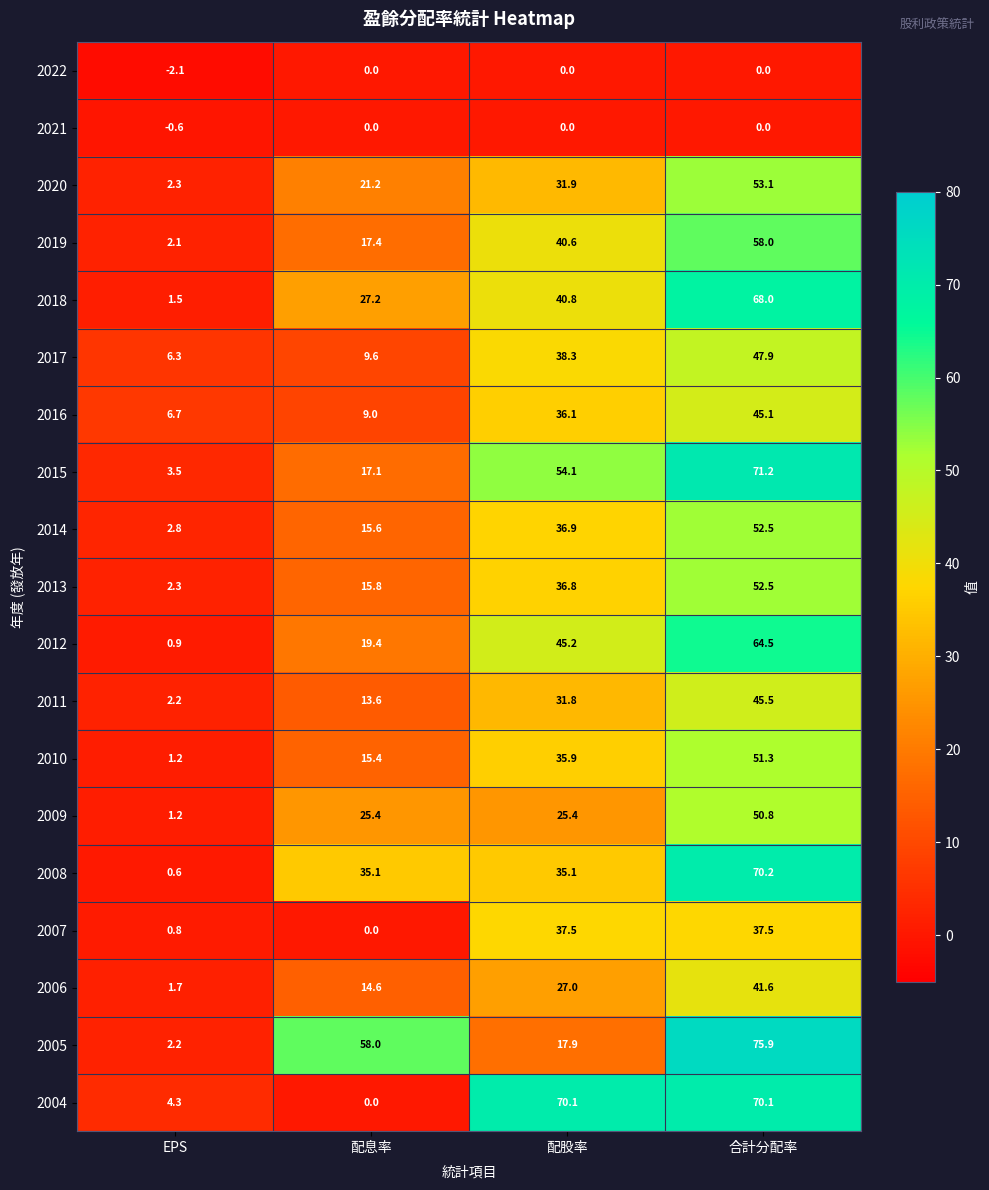

At how many categories does at least one series exceed 72?

1